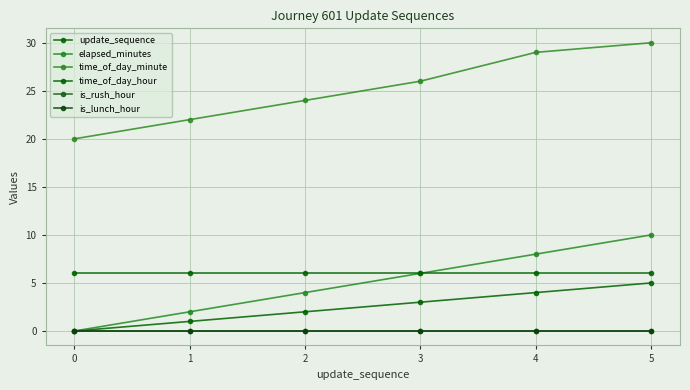

Which series has the largest total across all categories?

time_of_day_minute